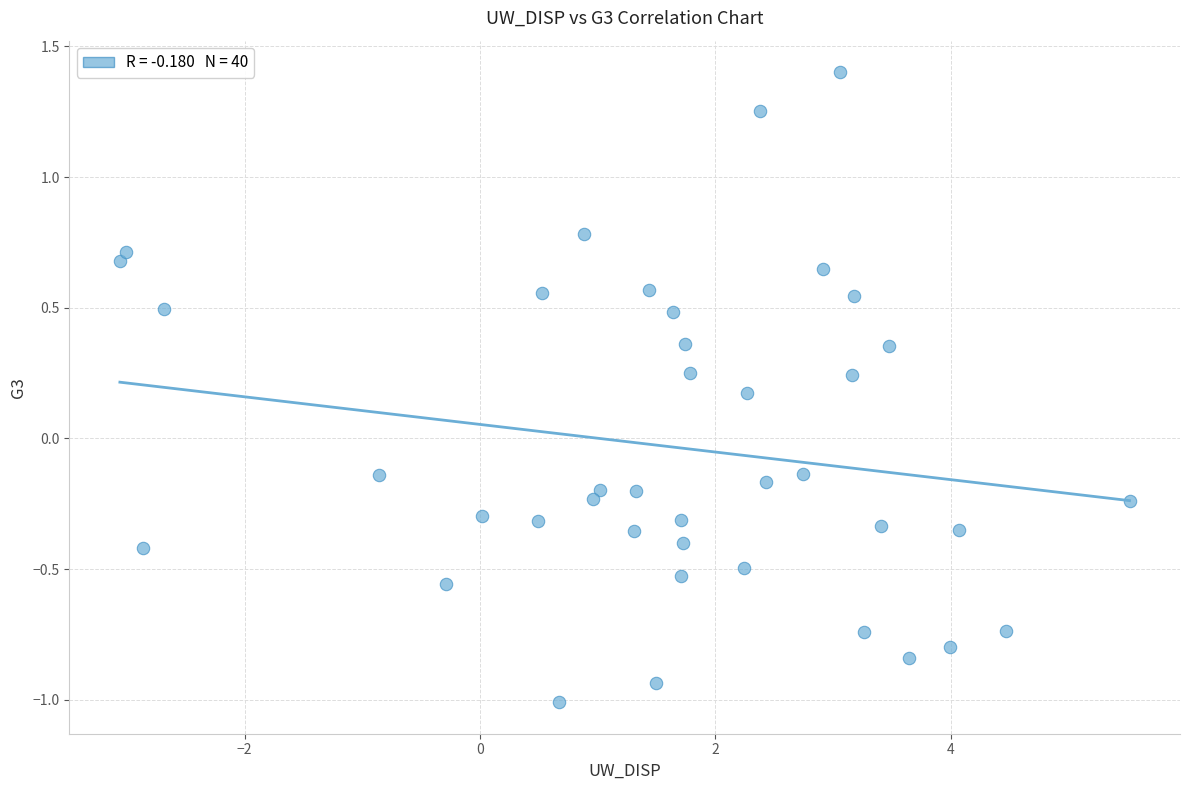

What is the range of X values (max minus min)?

8.6